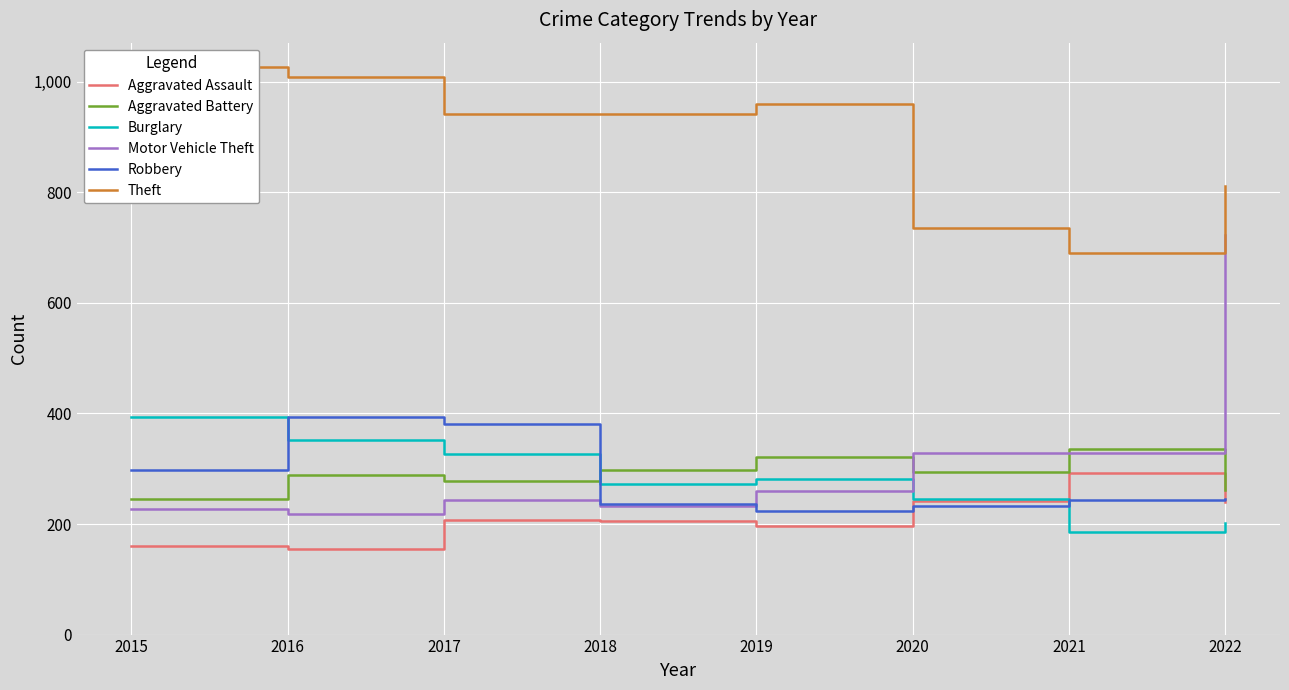

Does the chart display data point markers on the line(s)?

No